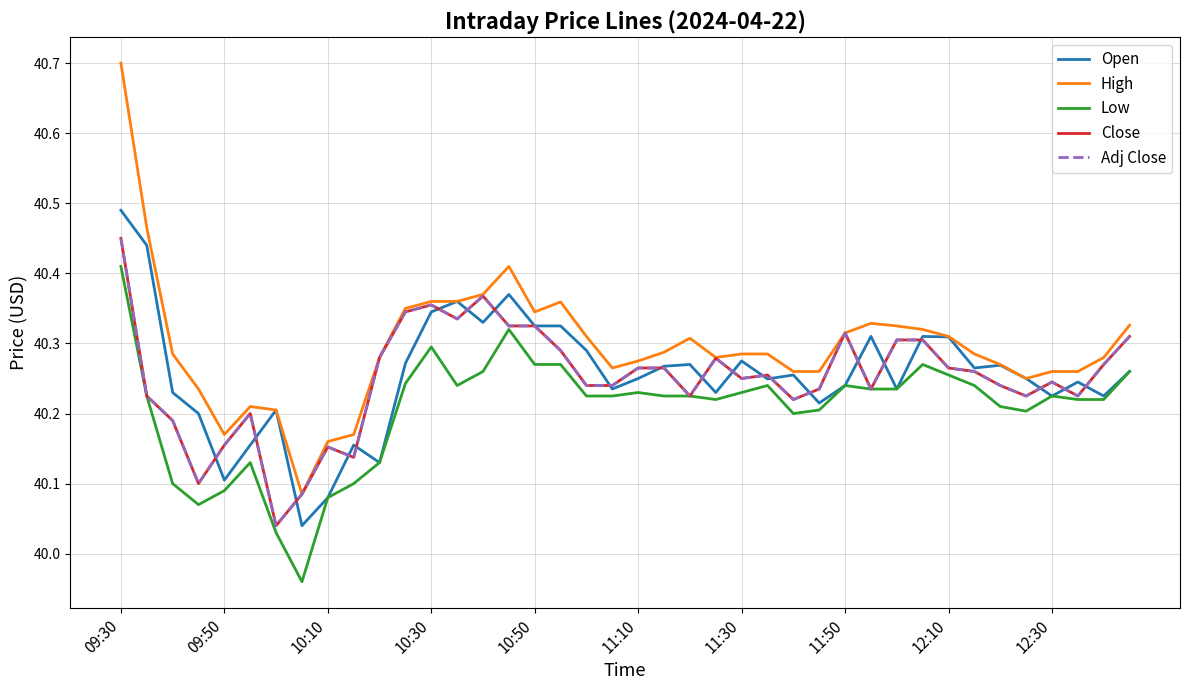

Is this an area chart (filled region under the line)?

No